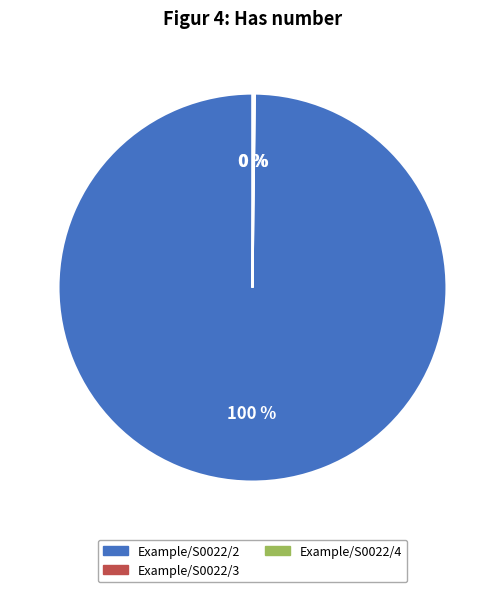

To the nearest percent, what percentage of the pie is Example/S0022/2?

100%